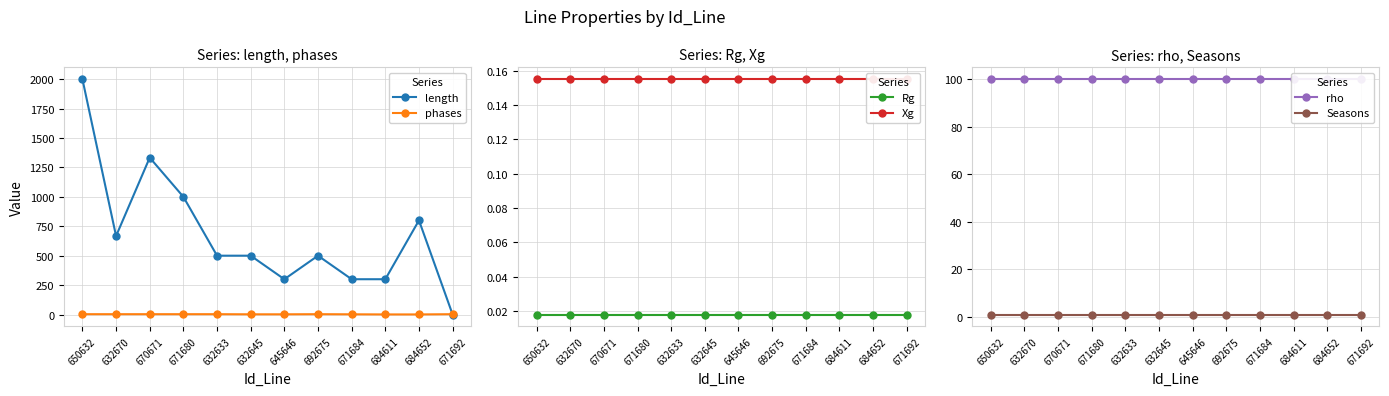

Where is rho nearest to the value 100?

650632